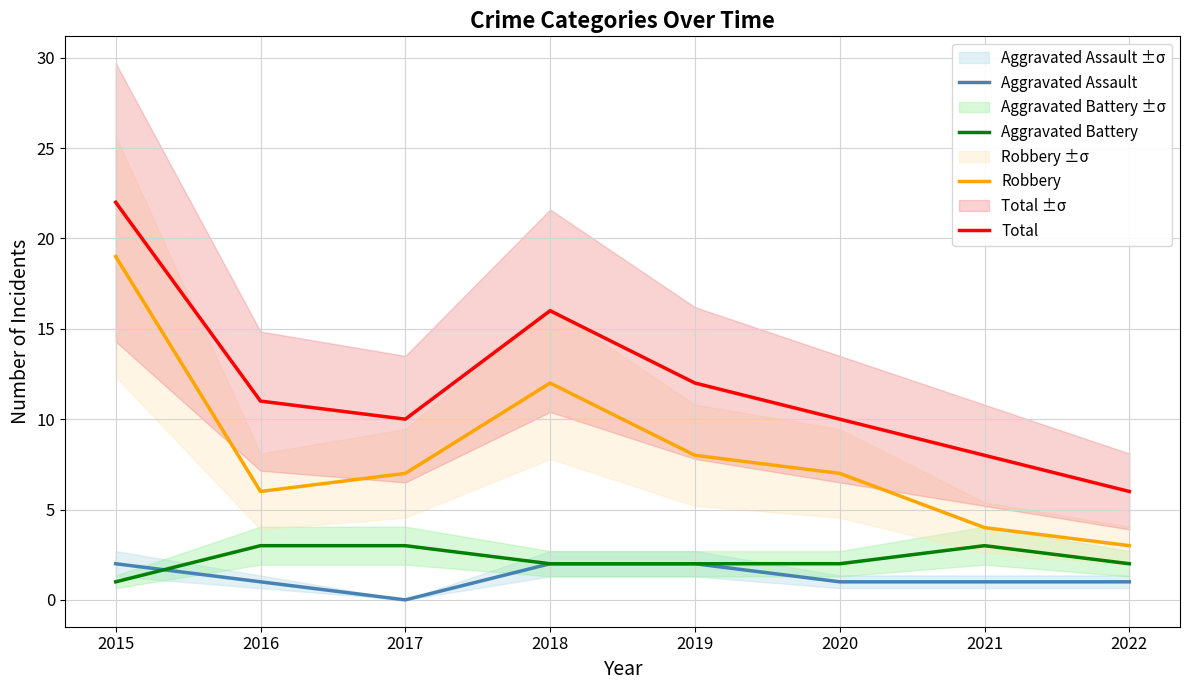

What is the greatest value displayed?

22